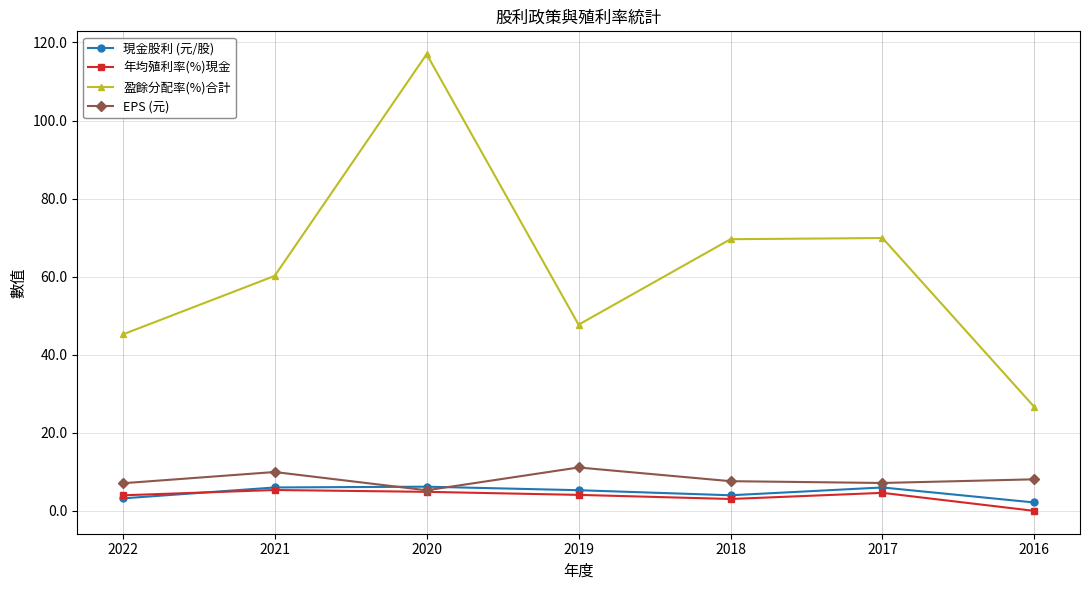

True or false: 盈餘分配率(%)合計 has more than 1 interior local peaks.

True